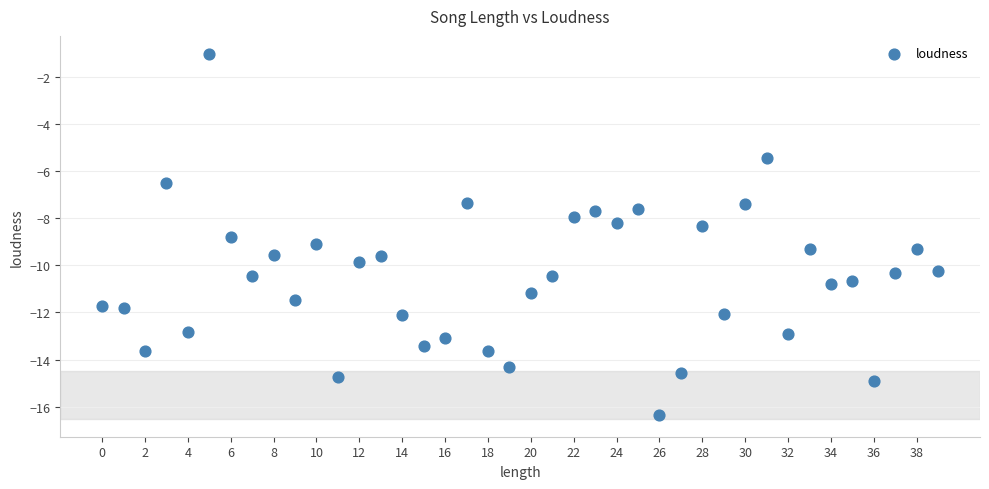

How many points are shown in the scatter plot?

40